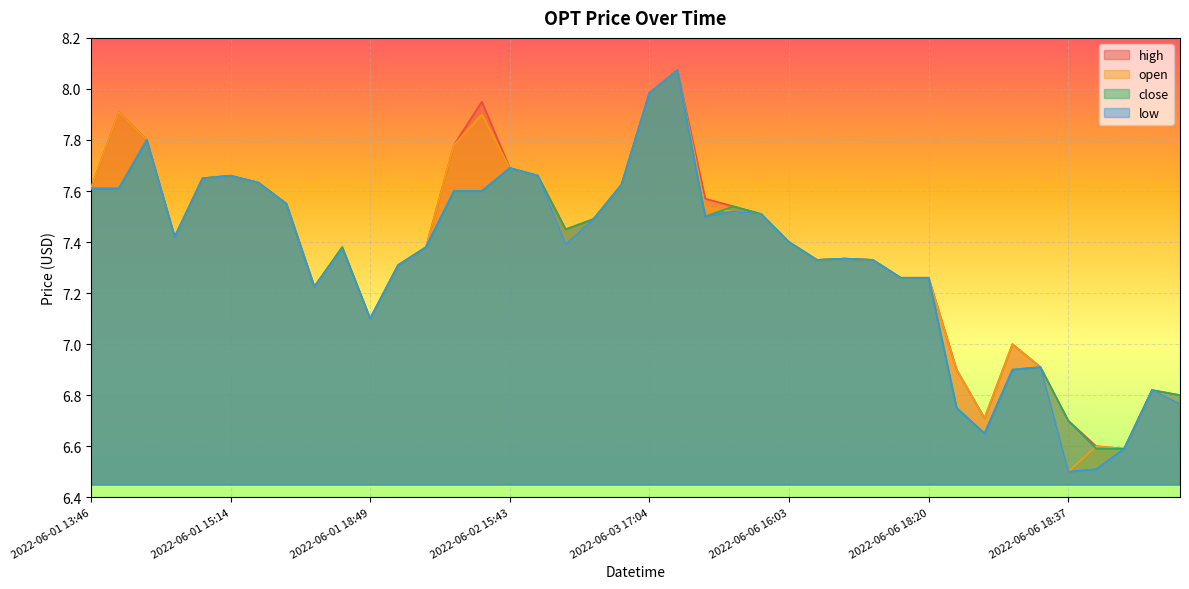

What is the average value of the high series?

7.4